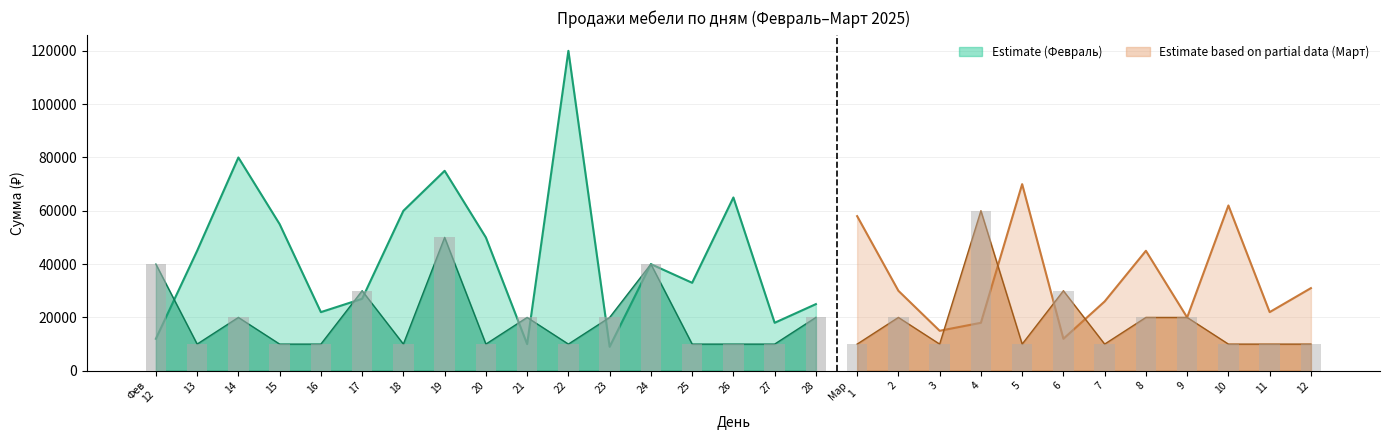

What is the difference between the Сумма (₽) values at 18 and 12?

29000